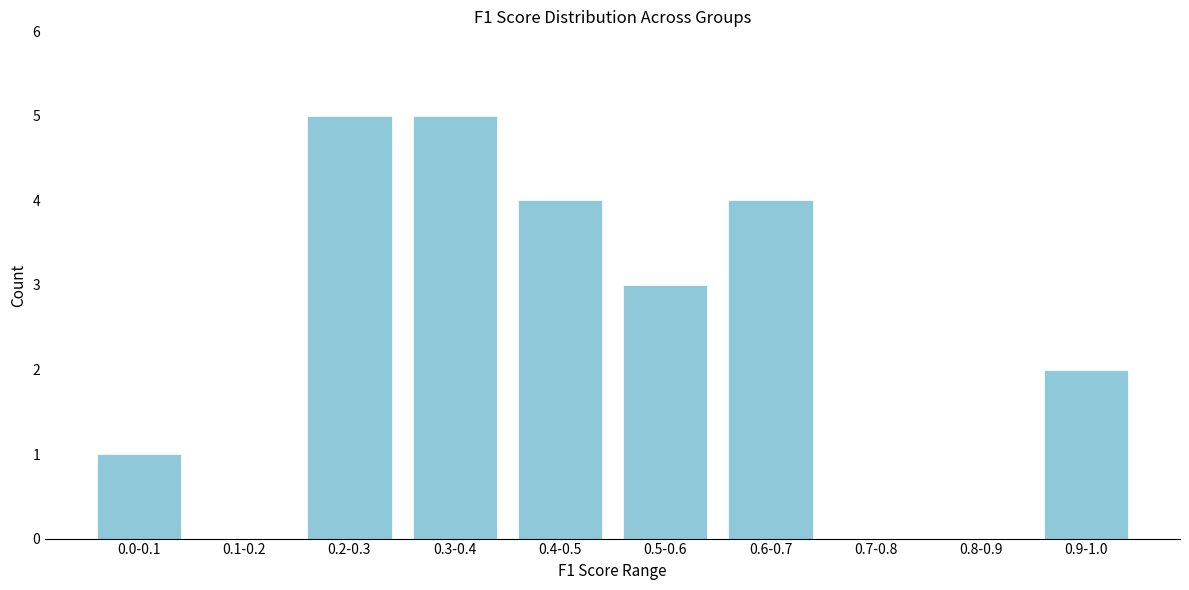

Reading left to right, transcribe all the data shown in this chart.

0.0-0.1=1	0.1-0.2=0	0.2-0.3=5	0.3-0.4=5	0.4-0.5=4	0.5-0.6=3	0.6-0.7=4	0.7-0.8=0	0.8-0.9=0	0.9-1.0=2